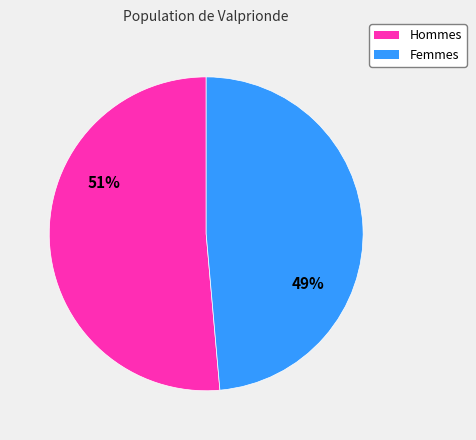

To the nearest percent, what is the average slice percentage?

50%